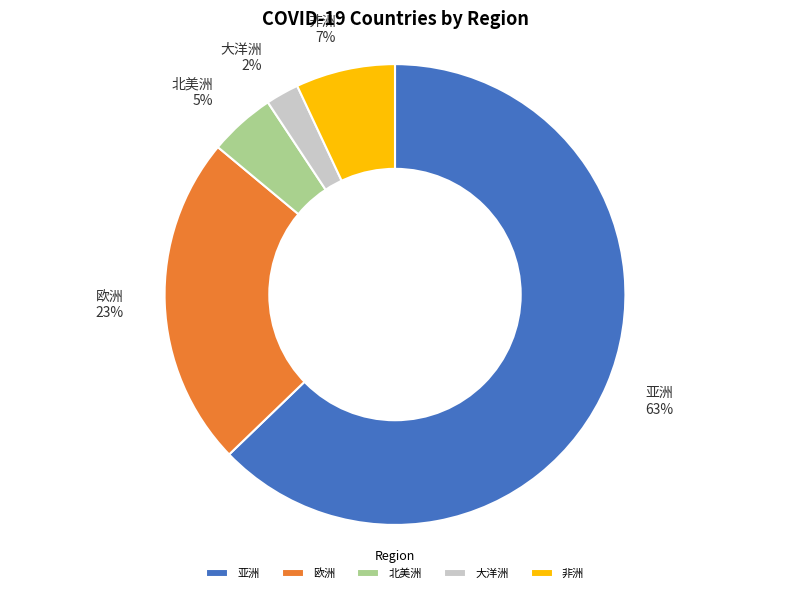

Is there a majority slice in this chart?

Yes